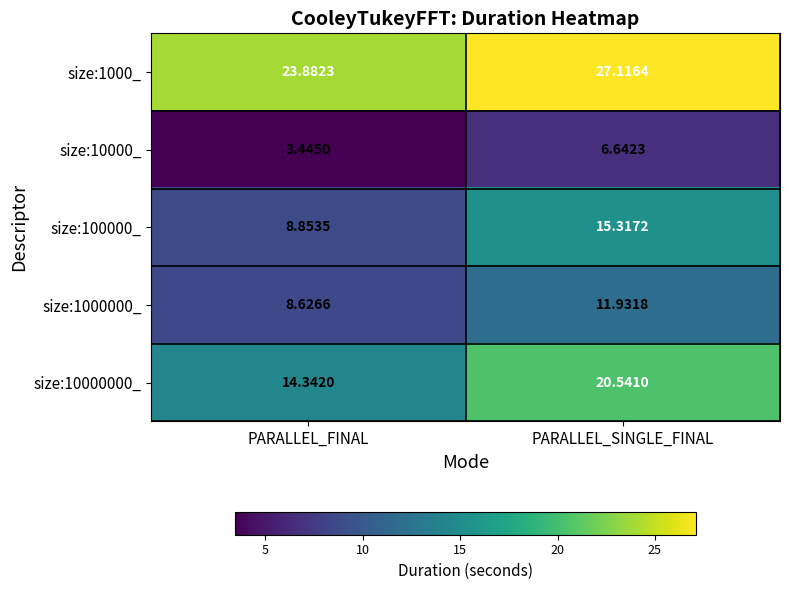

At PARALLEL_SINGLE_FINAL, list the series in order from largest to smallest.

size:1000_, size:10000000_, size:100000_, size:1000000_, size:10000_